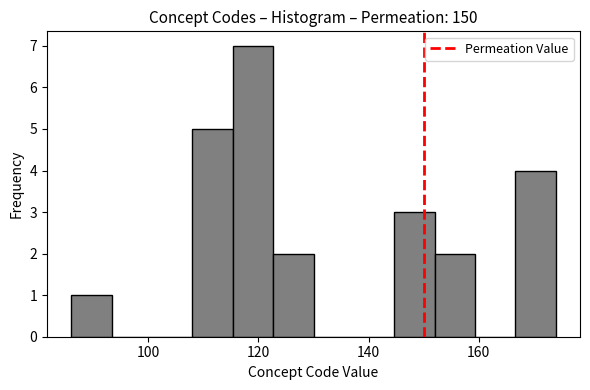

Around what value on the x-axis is the tallest bar? Give the approximate position of its centre, as read against the axis.

120